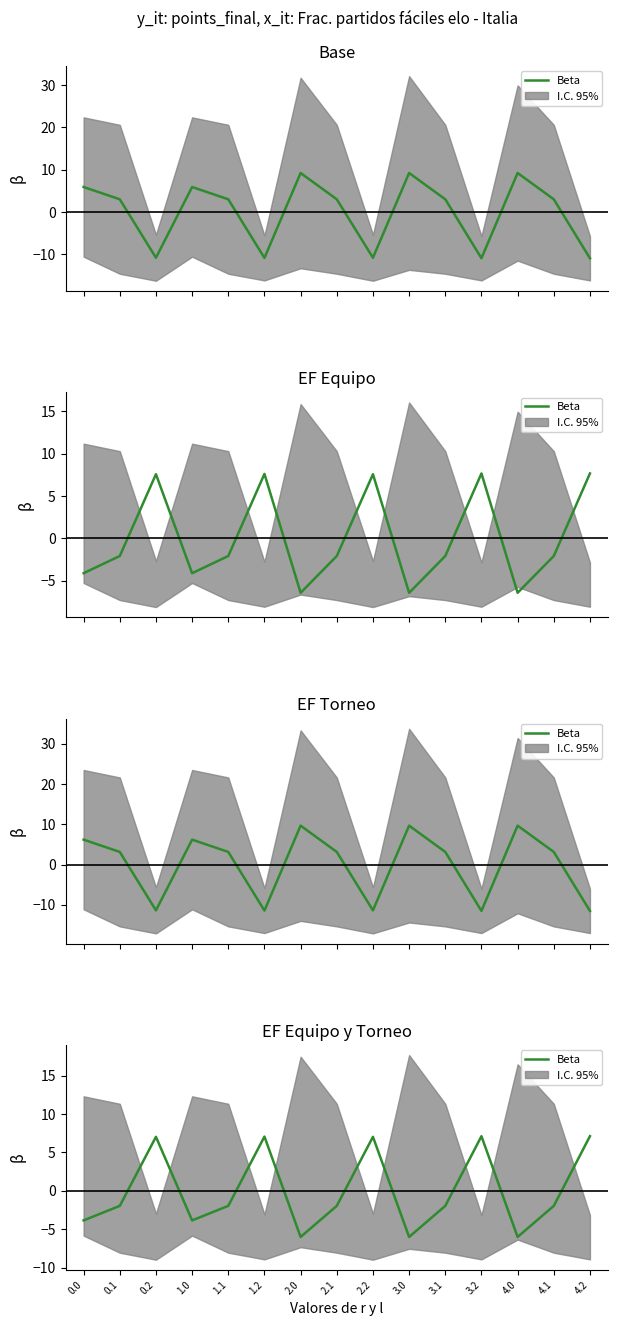

What is the change in value from 0.0 to 2.0?

-2.2